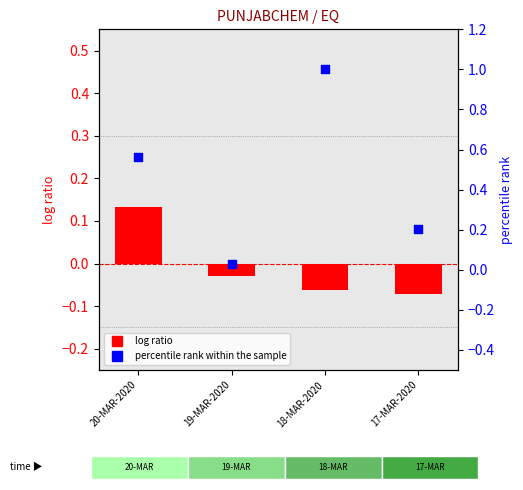

What is the total value across all series at 18-MAR-2020?

0.9